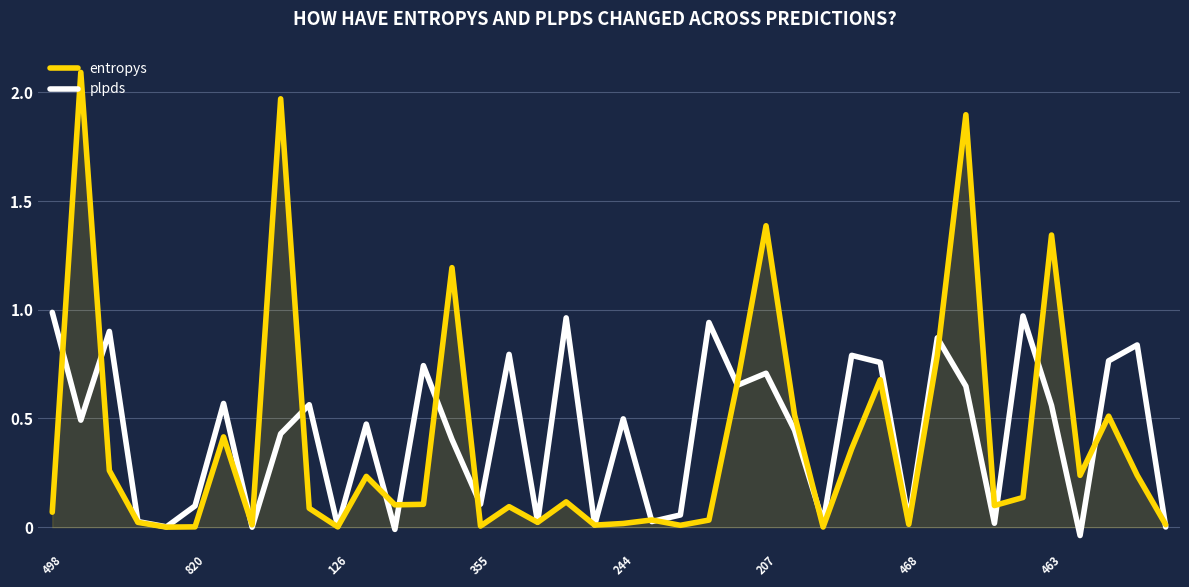

Rank the series by their maximum value, from lowest to highest.

plpds, entropys